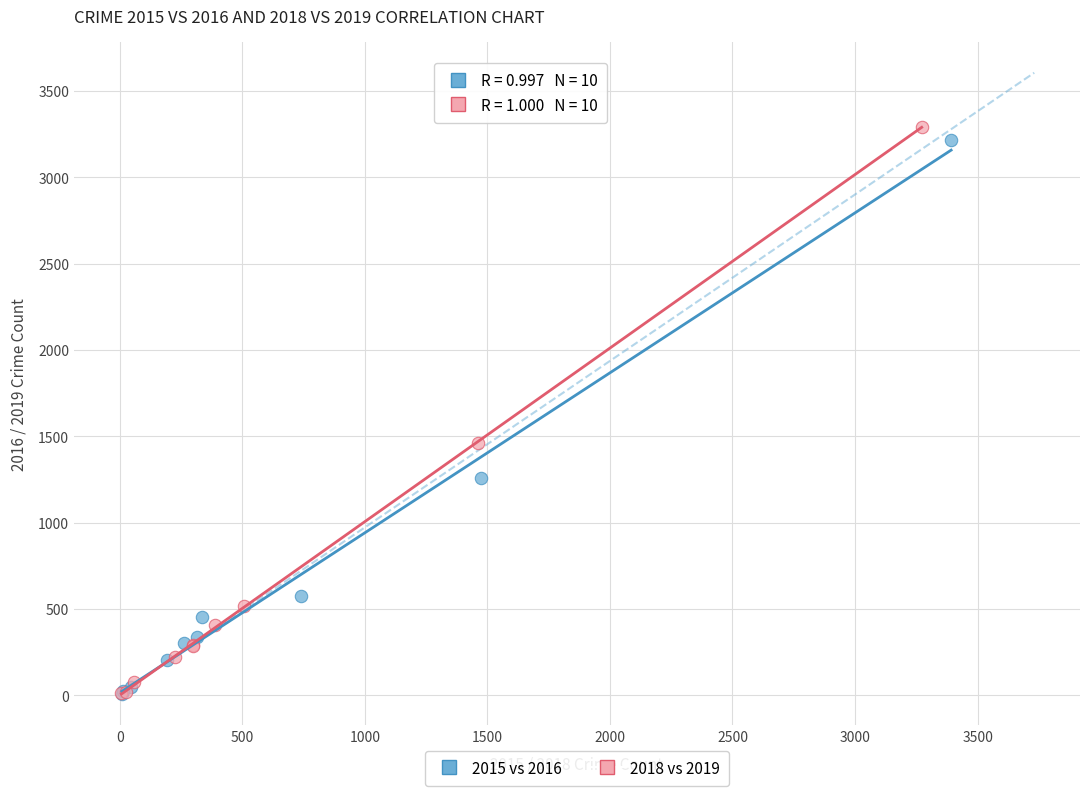

Which series has the widest spread of Y values?

2018 vs 2019